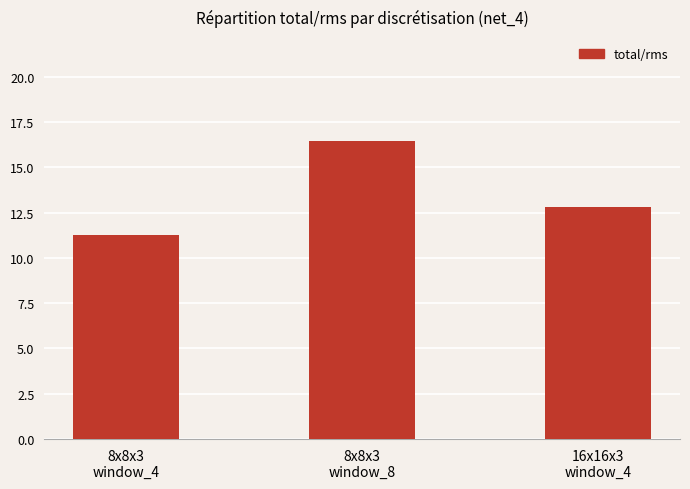

Which category has the lowest value across all series?

8x8x3
window_4